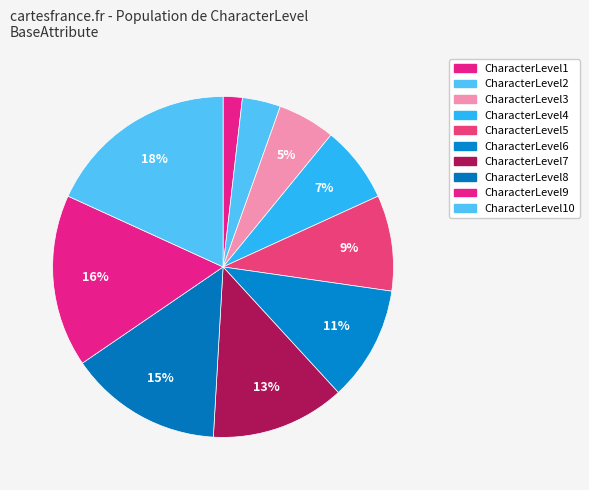

What is the total percentage of CharacterLevel5 and CharacterLevel7?

21.8%